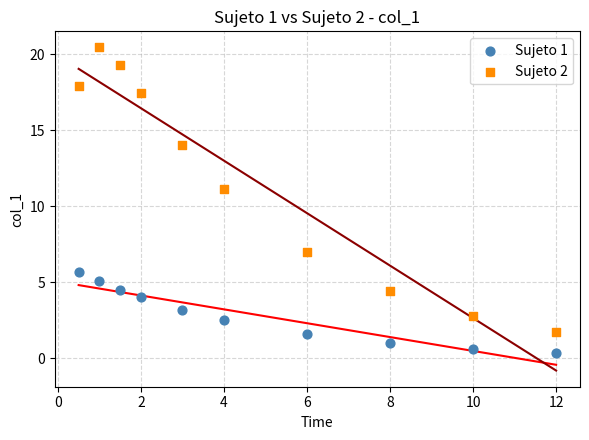

Across all series, what Y value is closest to 10?

11.1